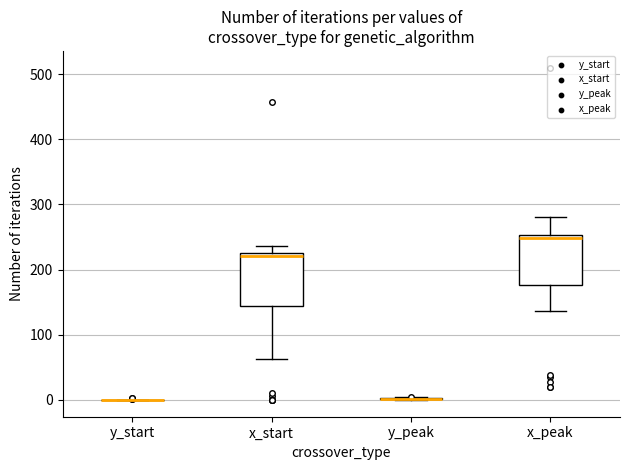

Reading left to right, transcribe this box plot: for each box, give where its median line is, the range the box spans, and where its two whiskers end, as read against the y-axis. The values are not printed on the chart, so give them approximately, as read against the axis.

y_start: box collapsed to a line at 0, whiskers 0 to 0
x_start: median 220, box 140 to 230, whiskers 60 to 240
y_peak: box collapsed to a line at 0, whiskers 0 to 0
x_peak: median 250 (just below the box's upper edge), box 180 to 250, whiskers 140 to 280